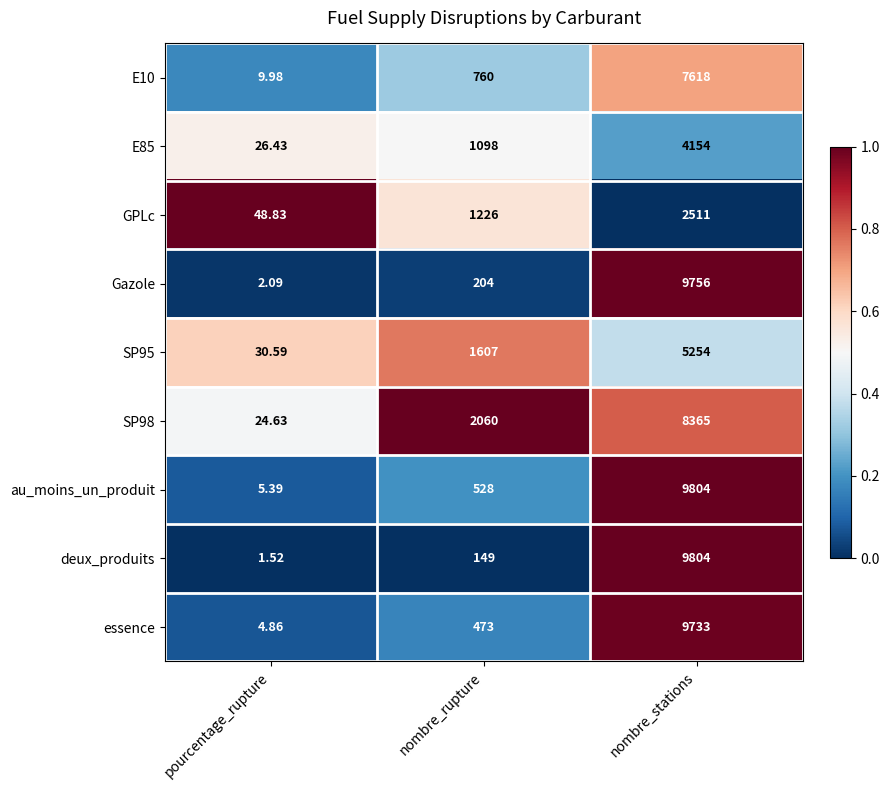

What is the maximum value shown in the chart?

9804.0